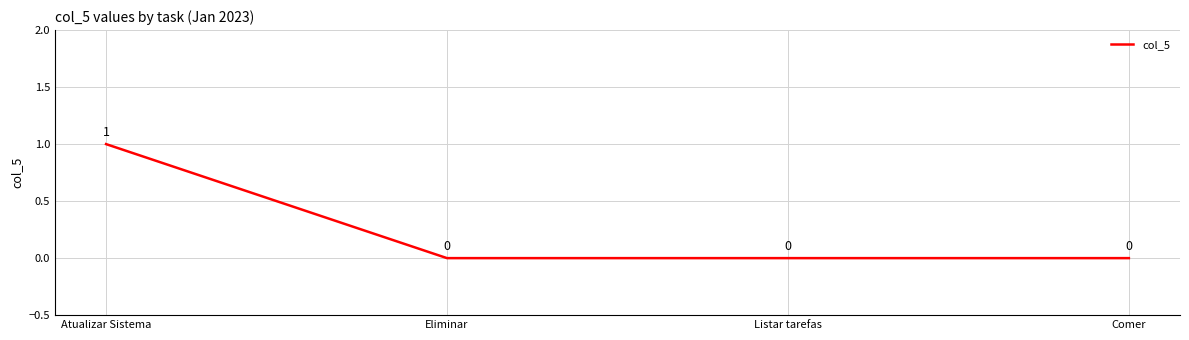

Reading left to right, transcribe all the data shown in this chart.

1	0	0	0